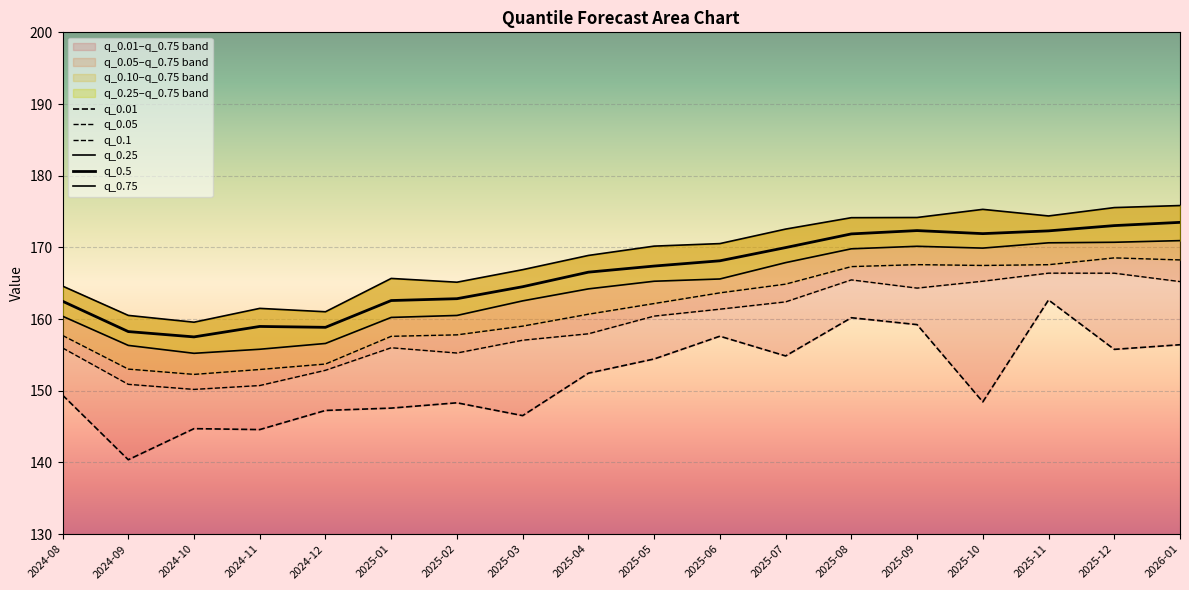

What position from the right is 2024-11?

15